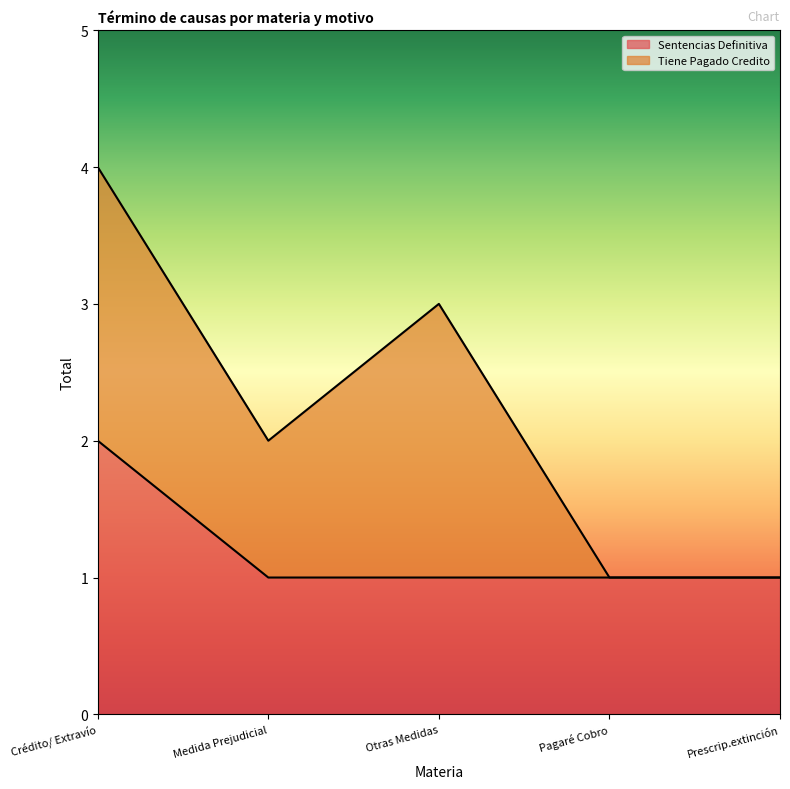

True or false: there are more than 2 points higher than both neighbors.

False